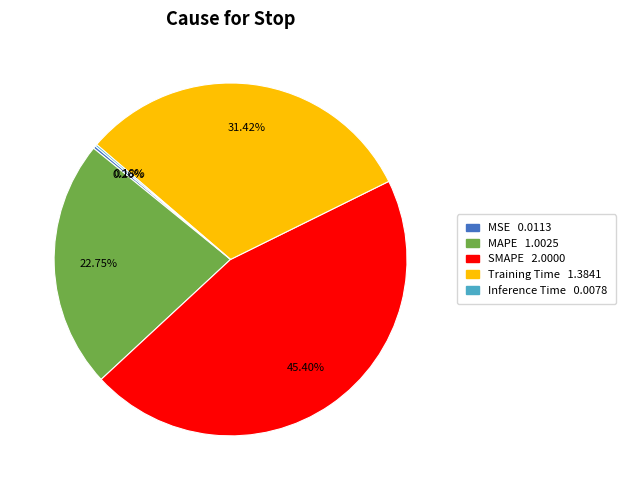

To the nearest percent, what is the combined percentage of MAPE and SMAPE?

68%